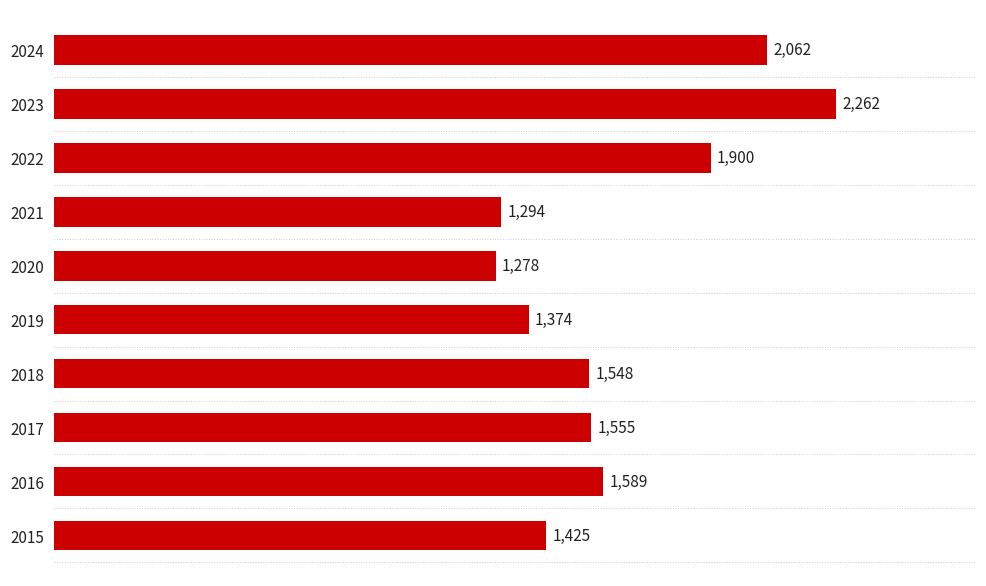

The chart shows a value of 537 at 2019. True or false?

False